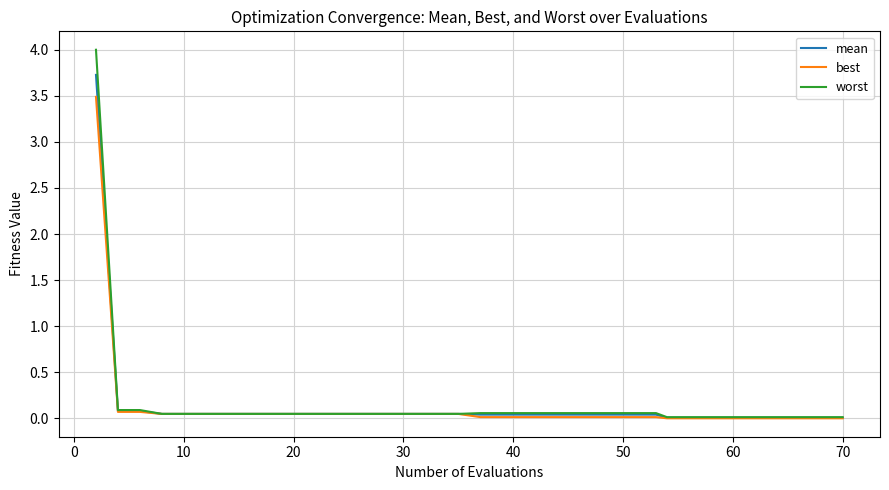

What are all the series names shown in the legend?

mean, best, worst